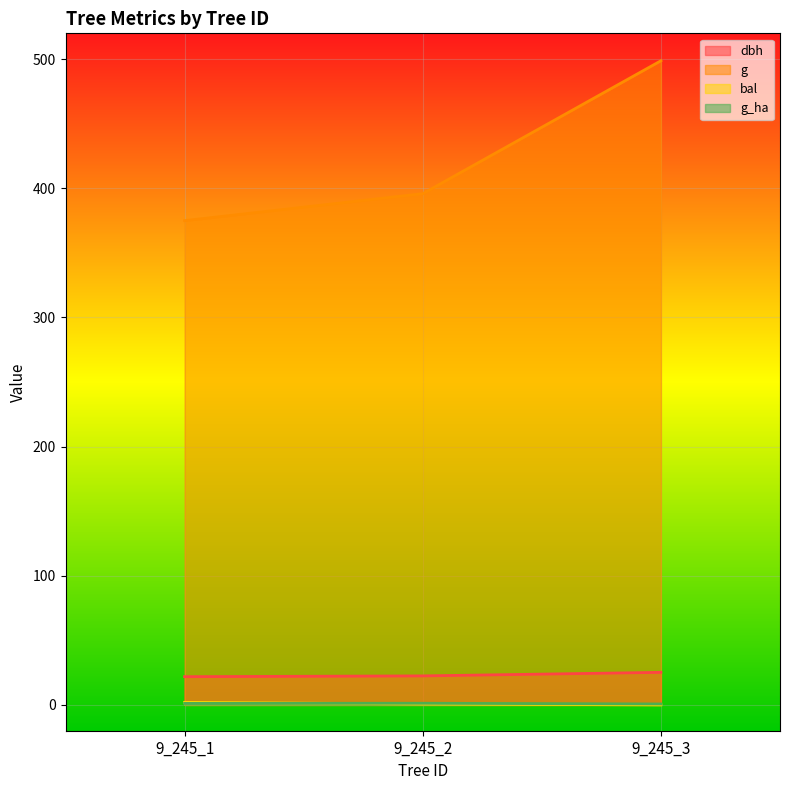

At 9_245_3, list the series in order from smallest to largest.

bal, g_ha, dbh, g